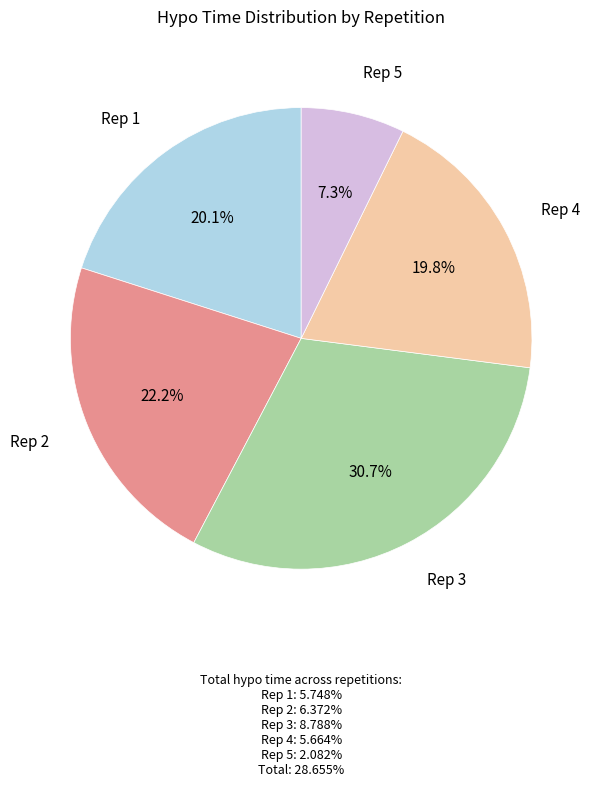

Is there a majority slice in this chart?

No